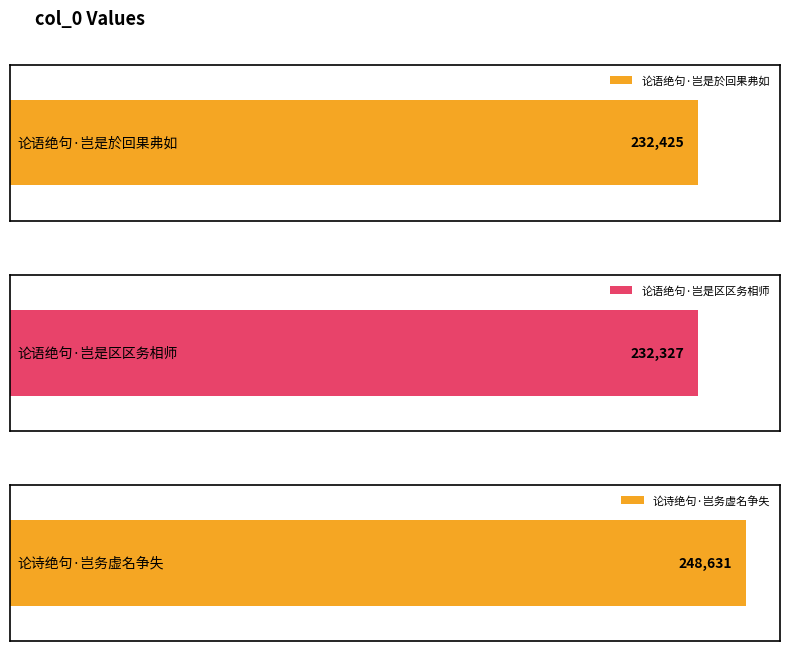

Reading right to left, extract all data points from this chart.

论诗绝句·岂务虚名争失=248631	论语绝句·岂是区区务相师=232327	论语绝句·岂是於回果弗如=232425